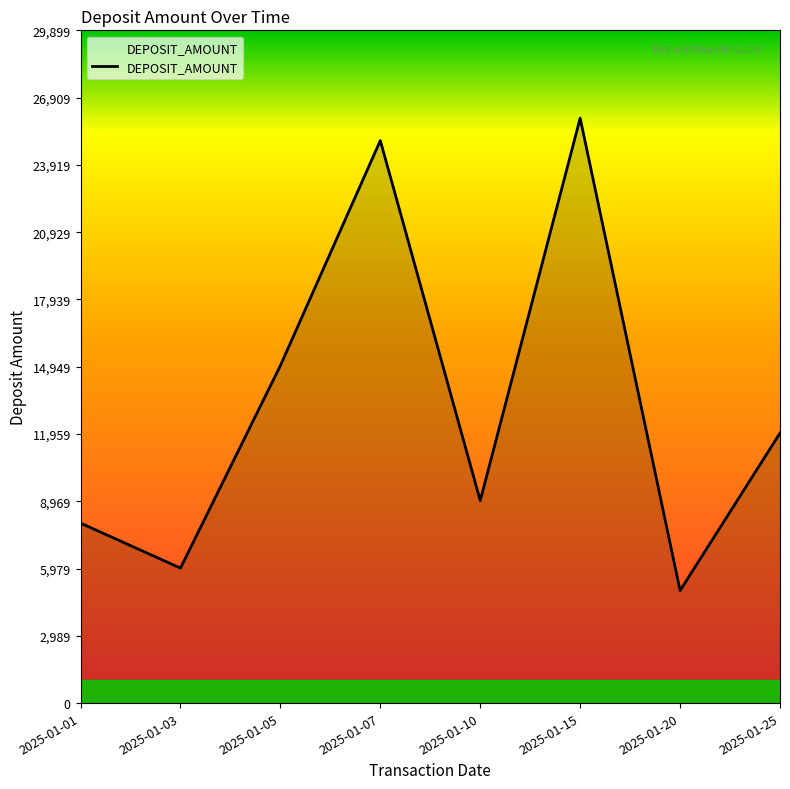

Which has a higher value, 2025-01-25 or 2025-01-05?

2025-01-05